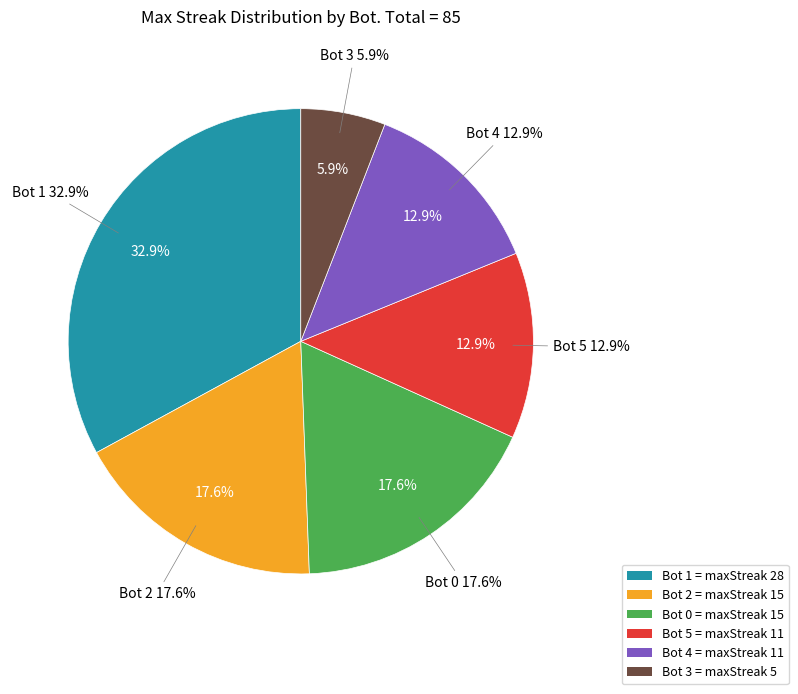

What is the ratio of the value at Bot 1 to the value at Bot 4?

2.5